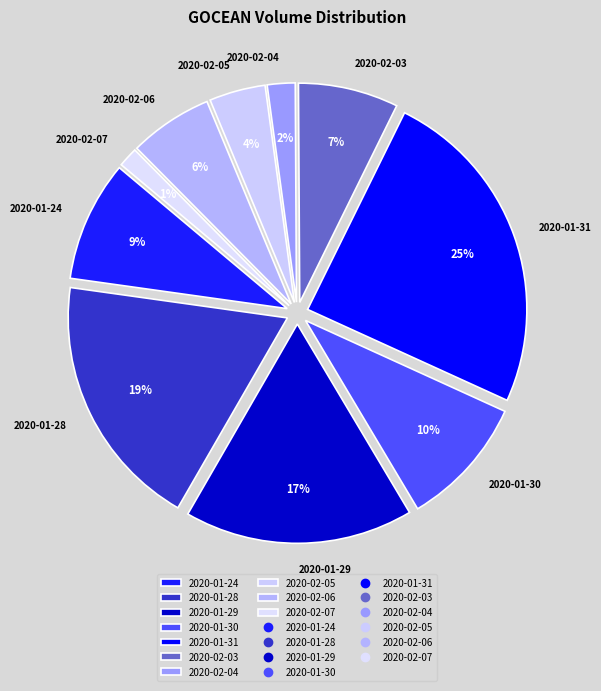

To the nearest percent, what is the combined percentage of 2020-01-24 and 2020-01-28?

28%